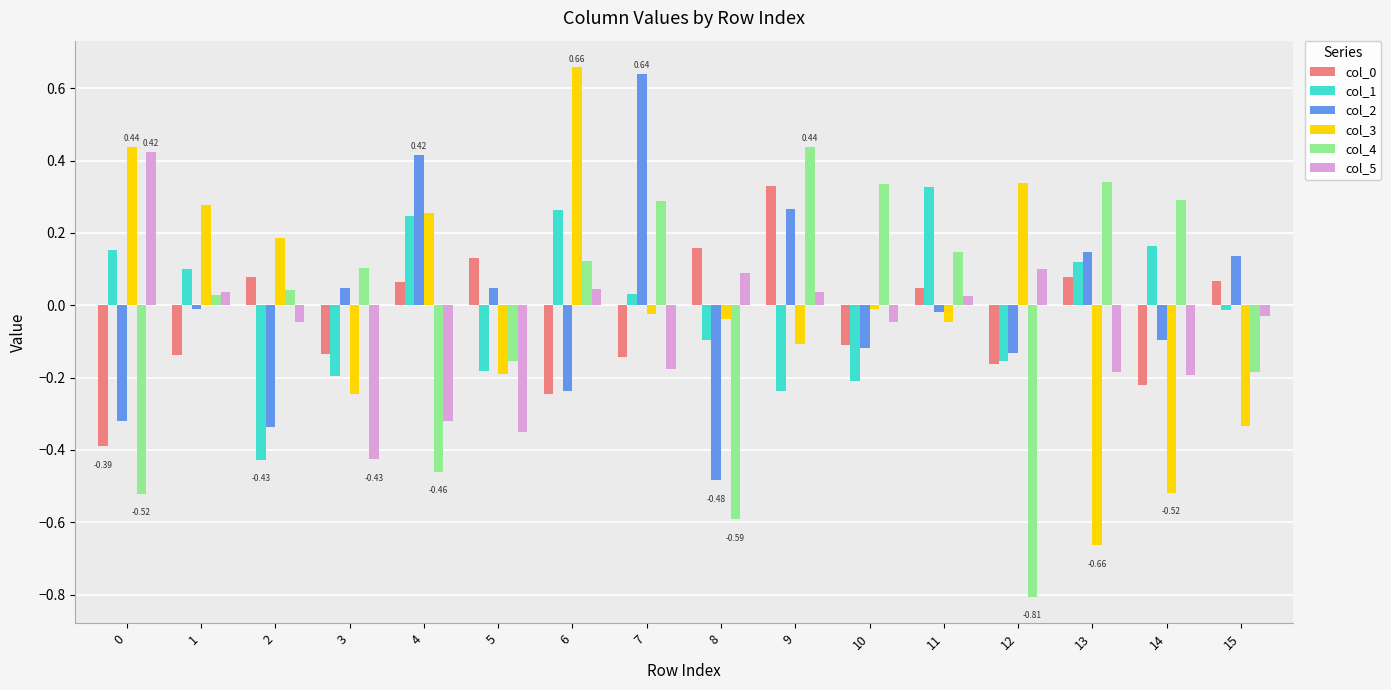

What is the difference between the maximum and second lowest values in the col_2 series?

1.0